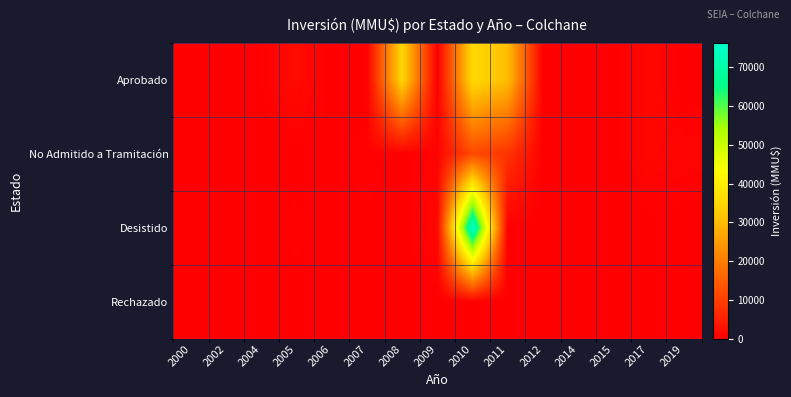

Reading left to right, extract all data points from this chart.

row_0: 0	0	266	1870	0	0	34842	0	35428	30278	0	0	0	1334	0
row_1: 0	0	0	0	200	544	40	800	12000	8250	100	0	0	1358	800
row_2: 0	0	0	500	0	200	20	1300	76075	0	0	0	0	0	0
row_3: 0	155	0	0	0	0	0	0	0	0	0	0	0	0	0